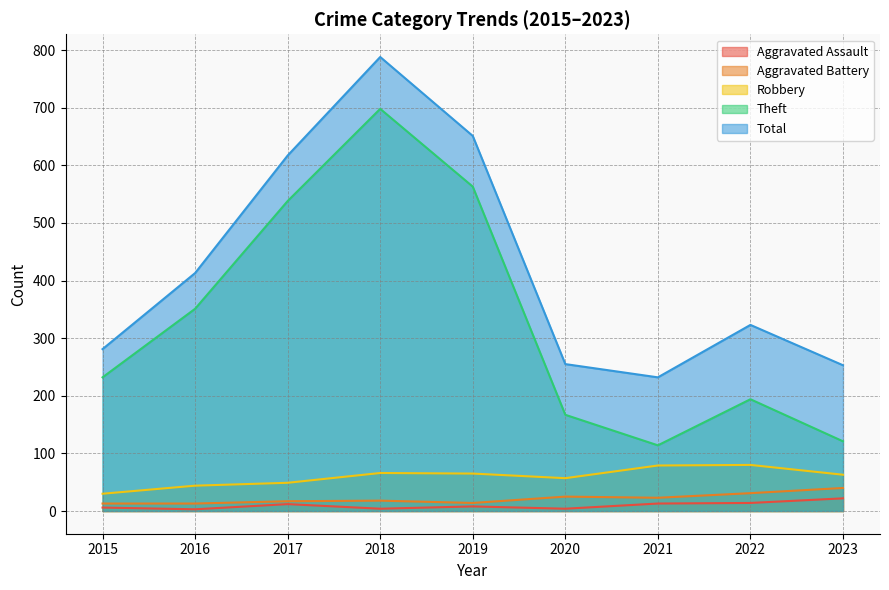

How many categories are shown in the chart?

9